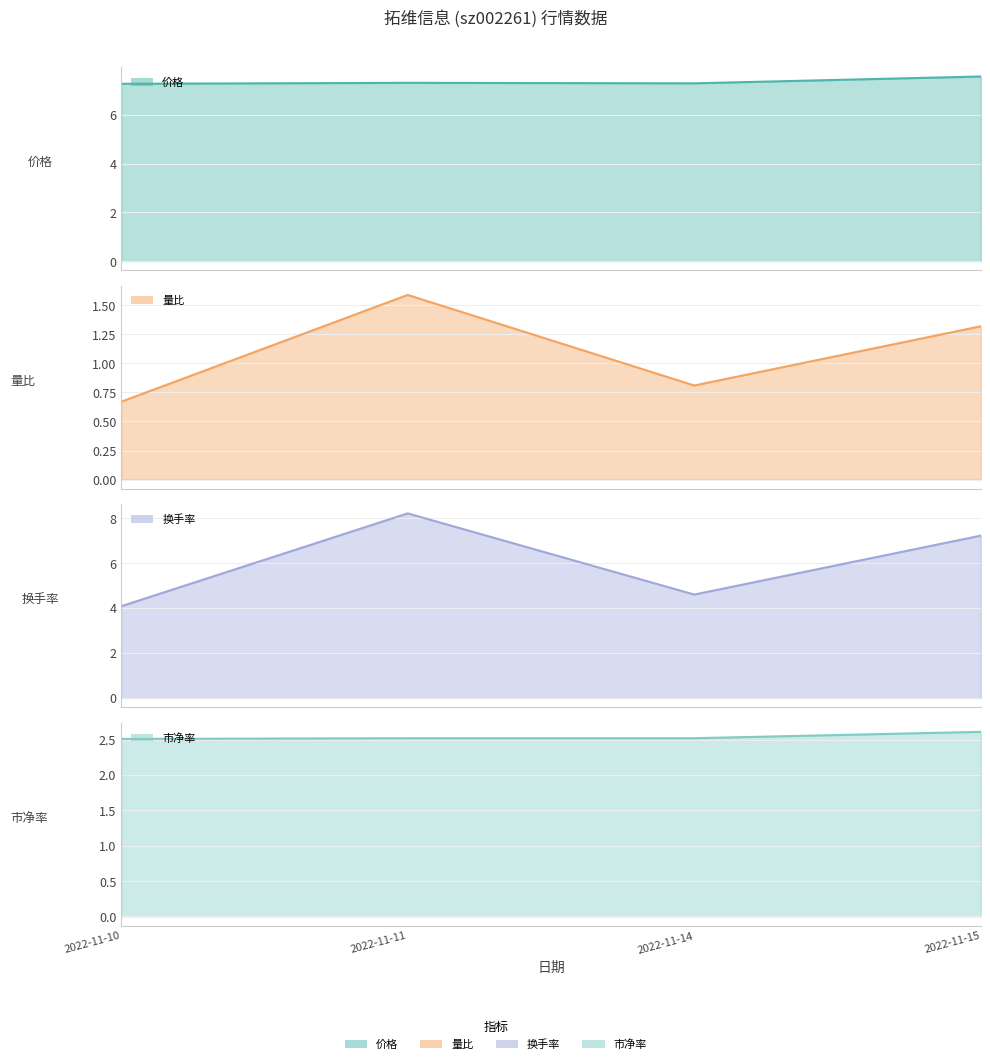

True or false: 量比 and 市净率 cross at least once.

False